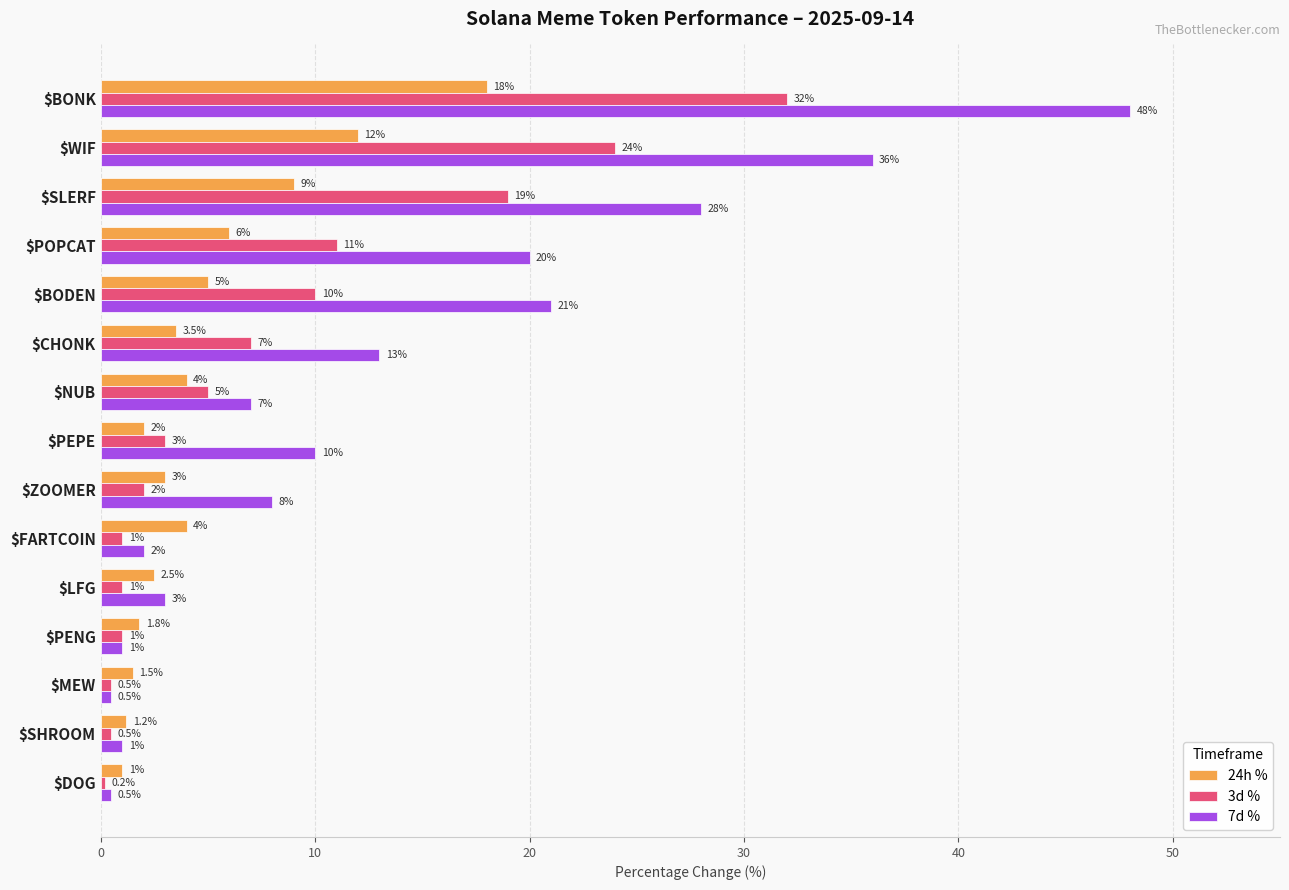

At how many categories does at least one series exceed 11?

6